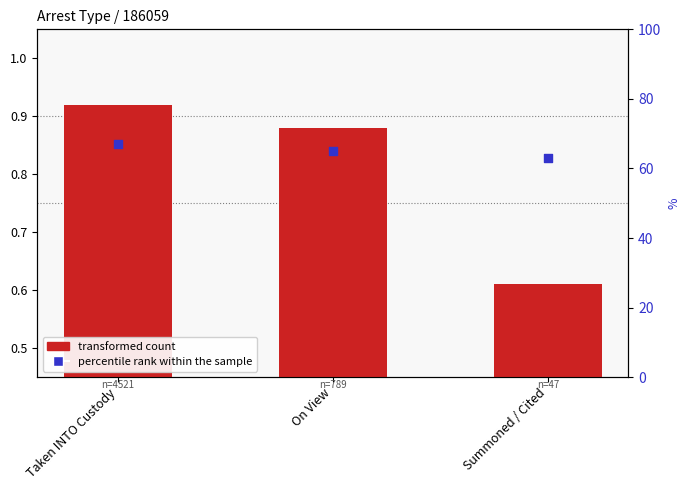

At how many categories does at least one series exceed 4?

3